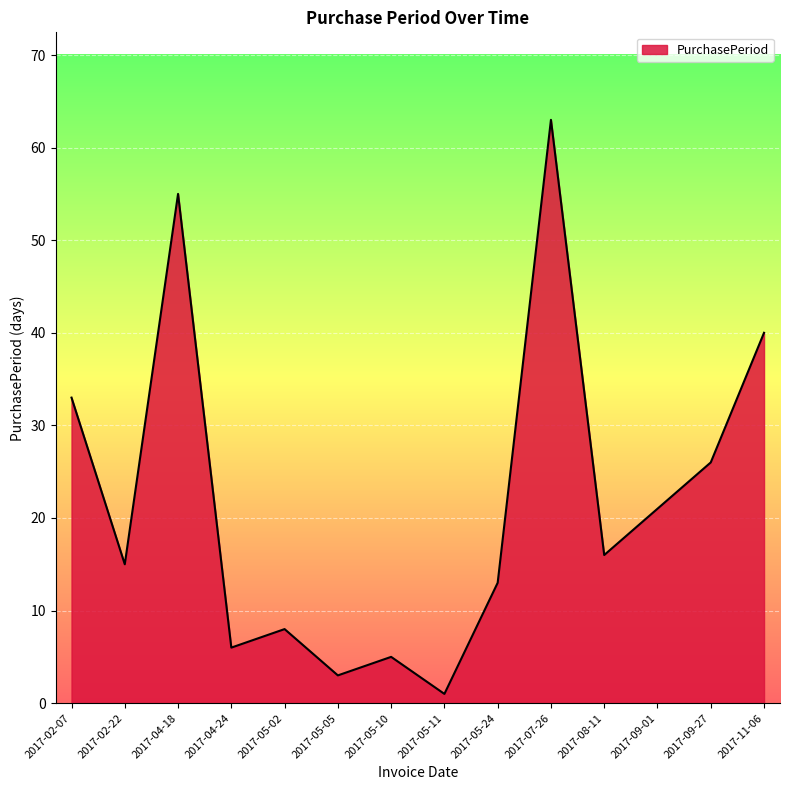

Reading right to left, what are all the values shown in this chart?

2017-11-06=40	2017-09-27=26	2017-09-01=21	2017-08-11=16	2017-07-26=63	2017-05-24=13	2017-05-11=1	2017-05-10=5	2017-05-05=3	2017-05-02=8	2017-04-24=6	2017-04-18=55	2017-02-22=15	2017-02-07=33